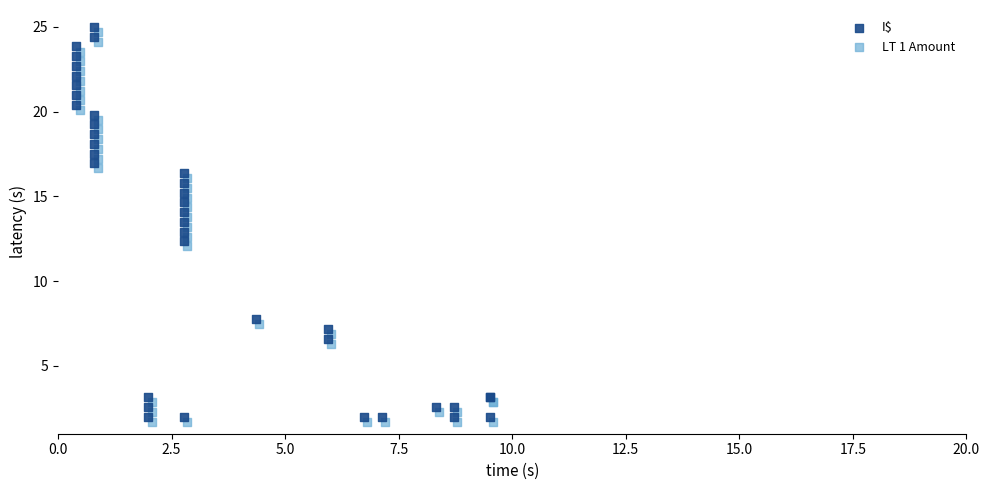

What are all the series names shown in the legend?

I$, LT 1 Amount